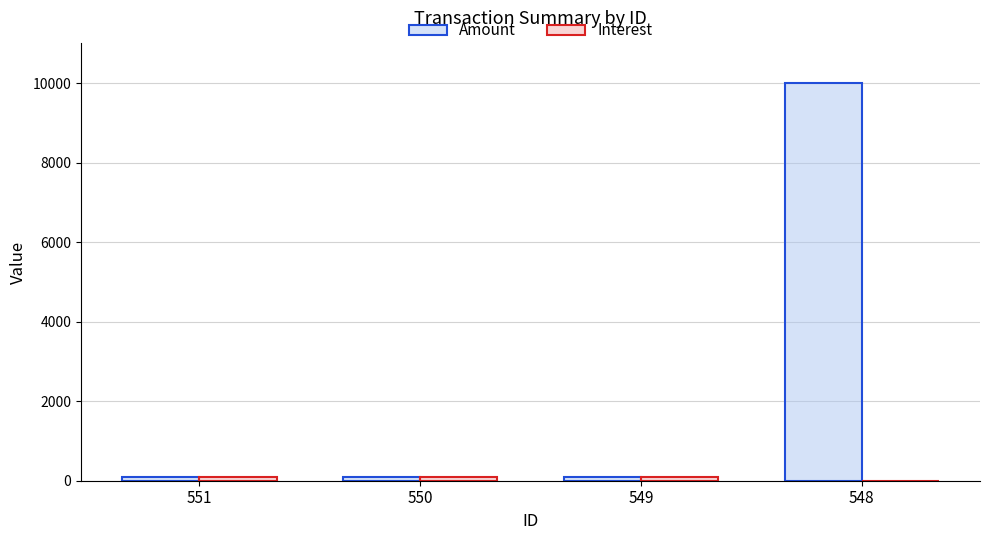

Which label corresponds to the largest value in the chart?

548